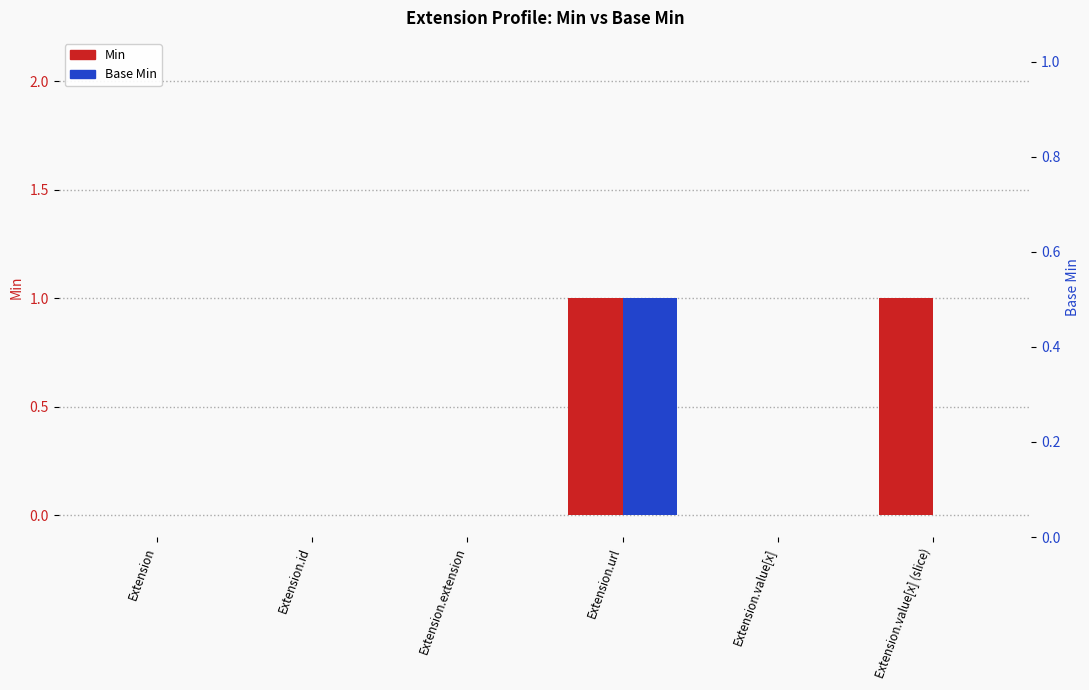

List the labels in order of Base Min value, smallest first.

Extension, Extension.id, Extension.extension, Extension.value[x], Extension.value[x] (slice), Extension.url